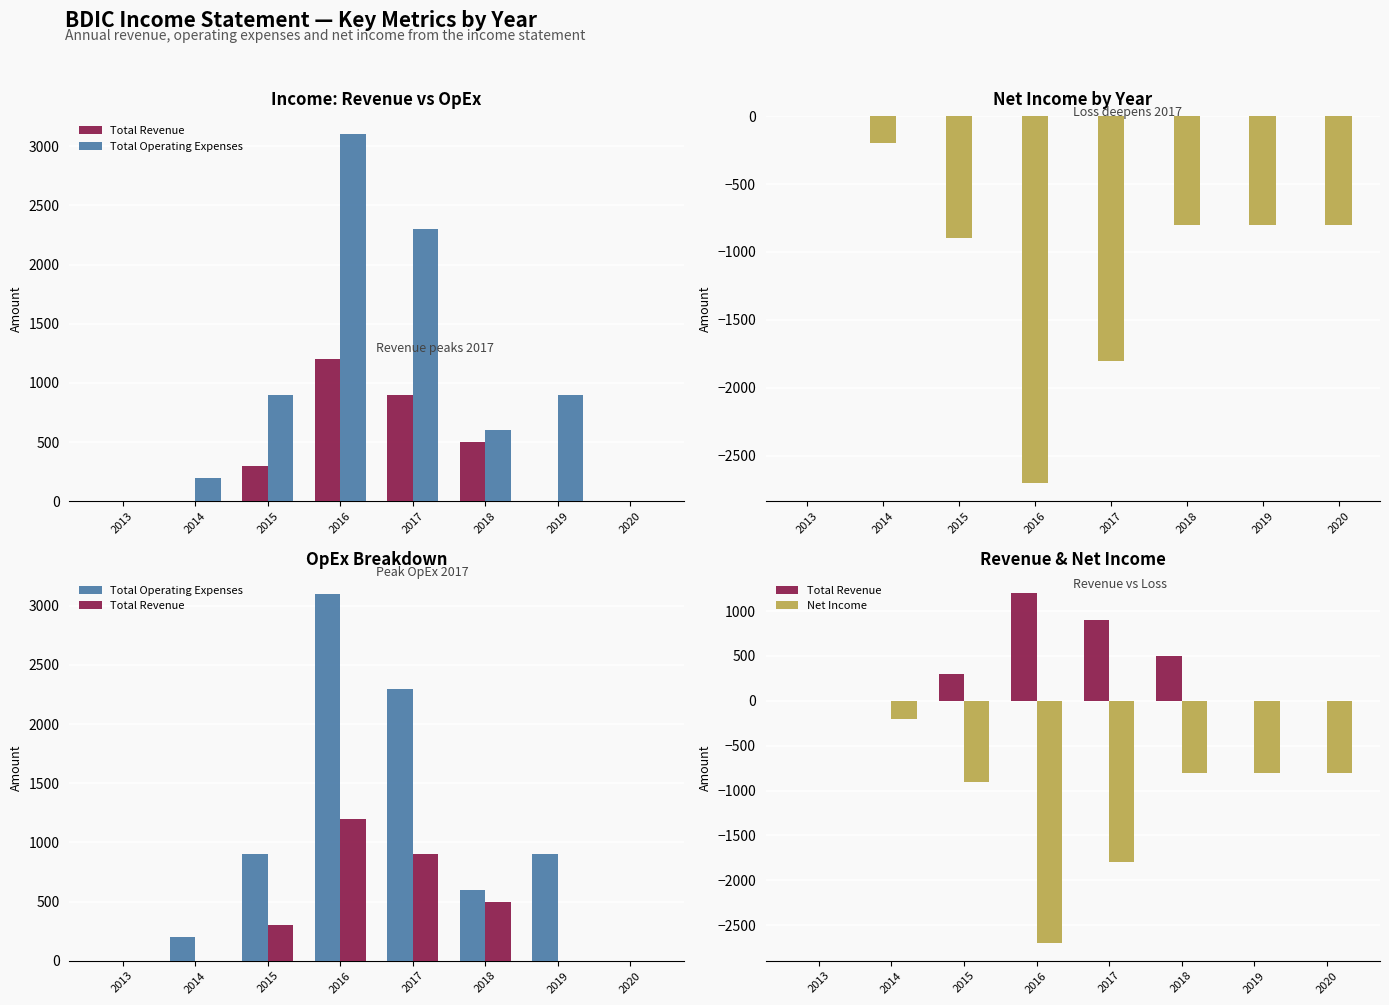

Which has a higher value, 2016 or 2014?

2016